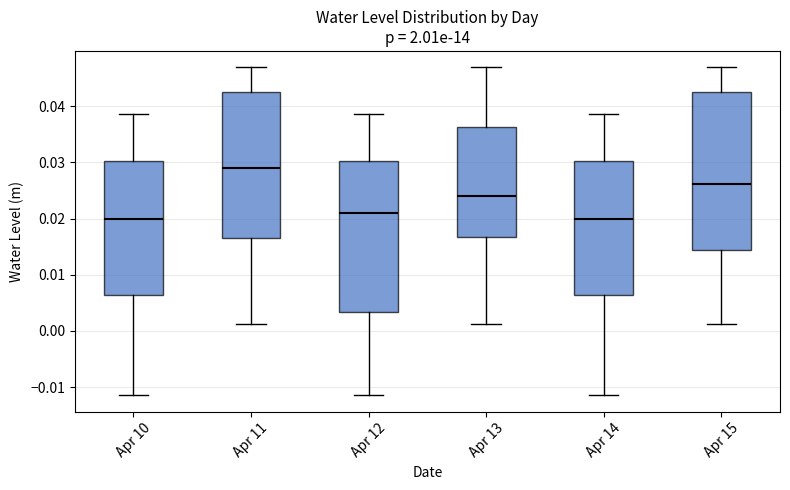

Which box is the tallest, from its lower edge to its upper edge?

Apr 15